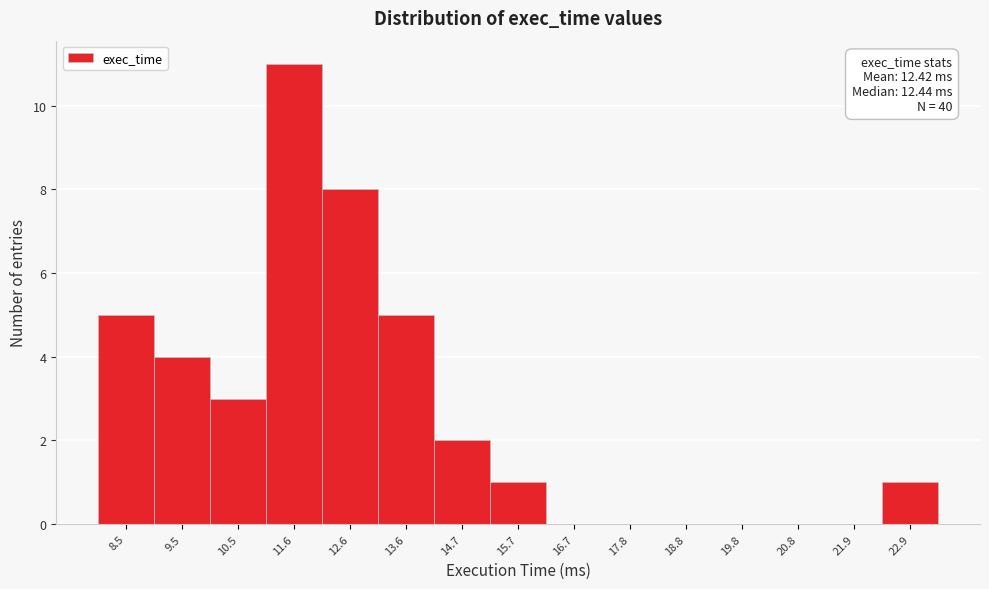

Reading left to right, extract all data points from this chart.

8.5=5	9.5=4	10.5=3	11.6=11	12.6=8	13.6=5	14.7=2	15.7=1	16.7=0	17.8=0	18.8=0	19.8=0	20.8=0	21.9=0	22.9=1